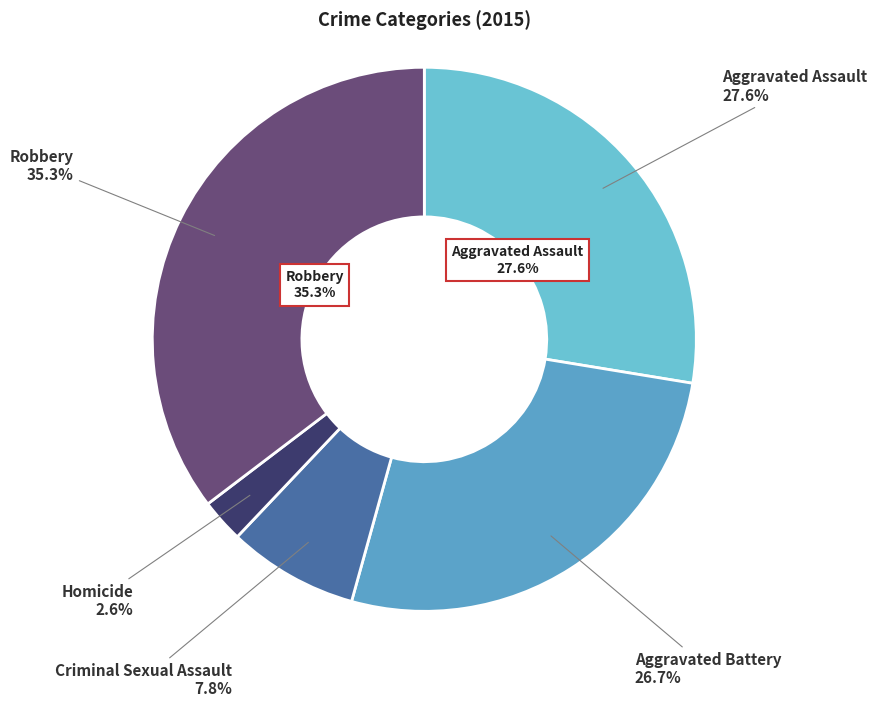

Rank the categories by value from lowest to highest.

Homicide, Criminal Sexual Assault, Aggravated Battery, Aggravated Assault, Robbery